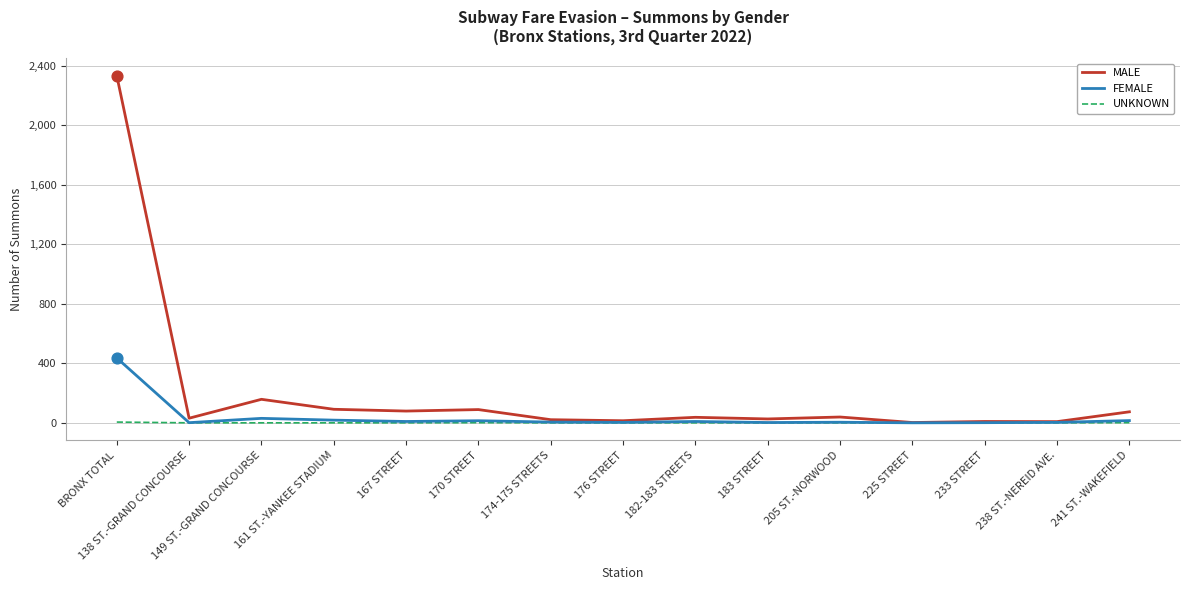

At how many categories does at least one series exceed 2156?

1